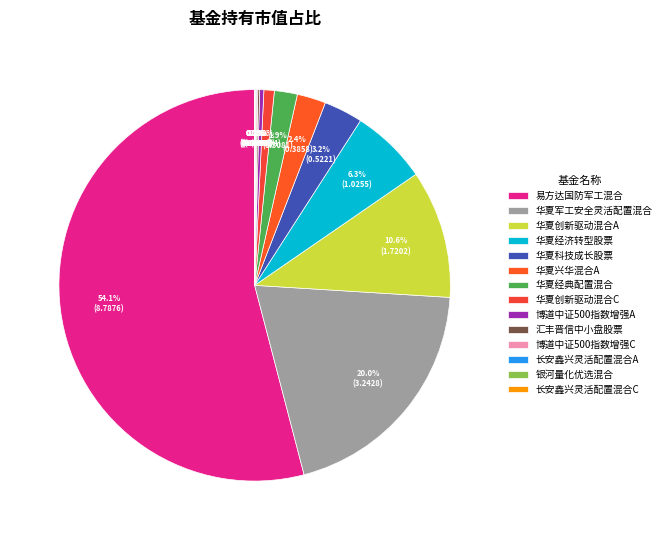

What is the total percentage of 长安鑫兴灵活配置混合A and 博道中证500指数增强A?

0.4%